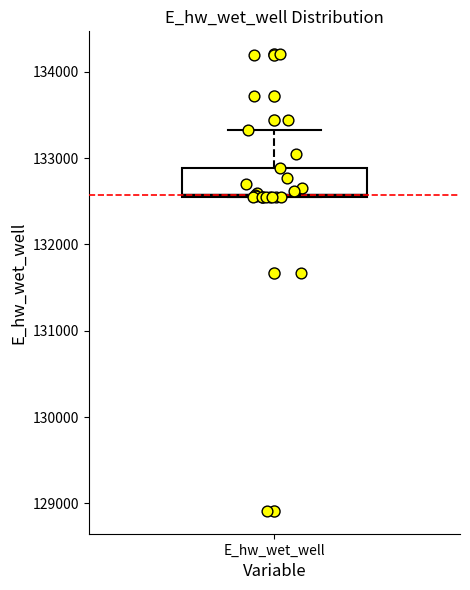

Where does the median line of the box for E_hw_wet_well sit on the y-axis? The values are not printed on the chart, so give them approximately, as read against the axis.

132600